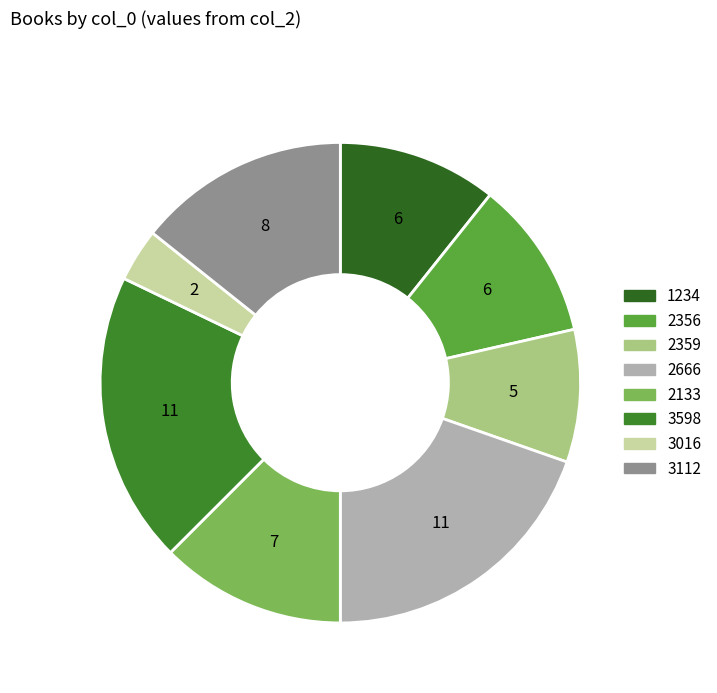

The 1234 slice represents 11% of the pie. True or false?

True